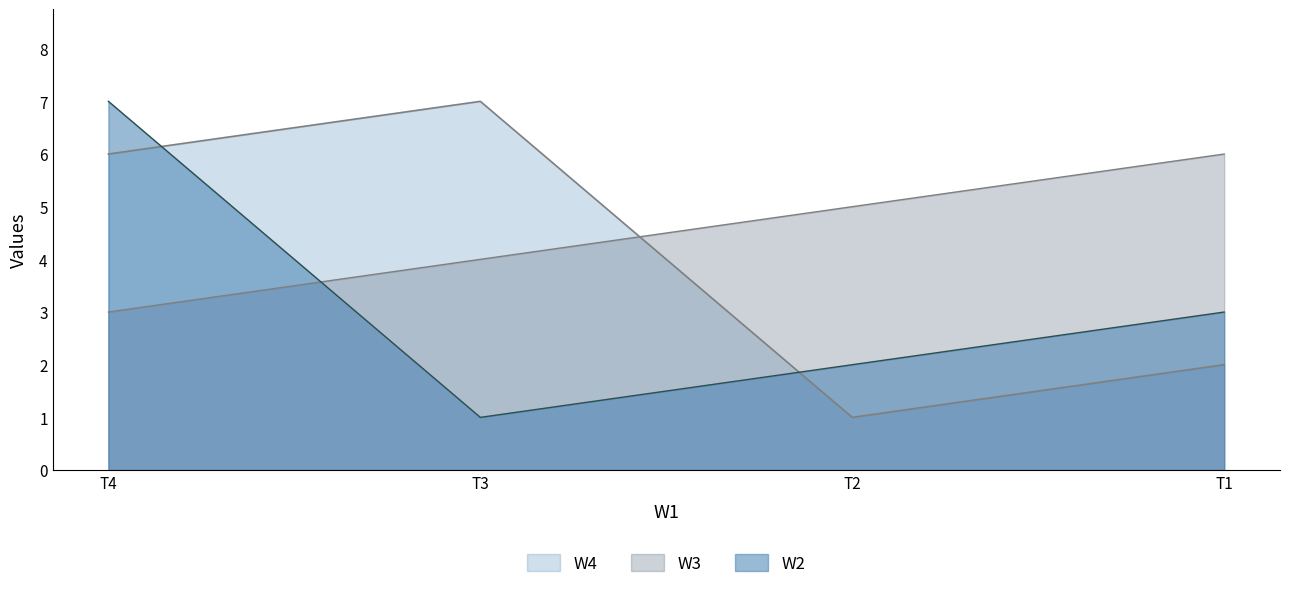

List the labels in order of W4 value, smallest first.

T2, T1, T4, T3